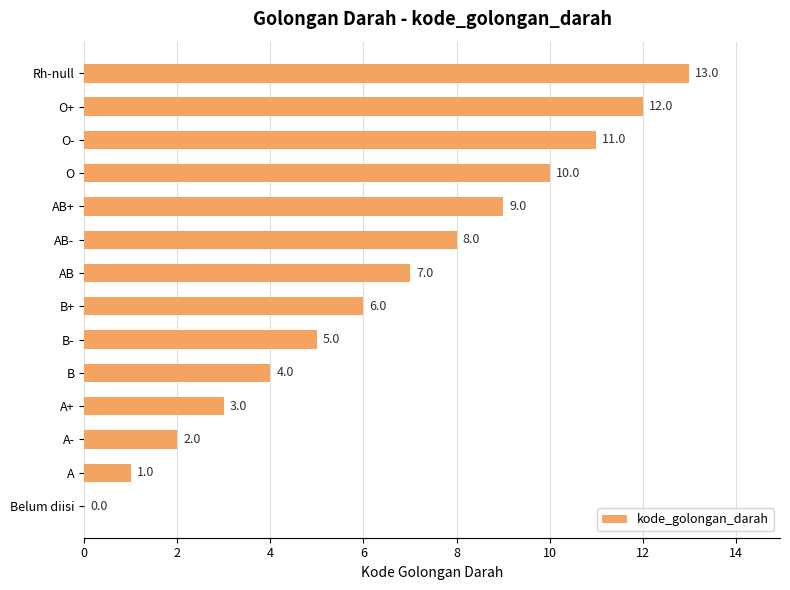

What is the sum of the values at O- and O+?

23